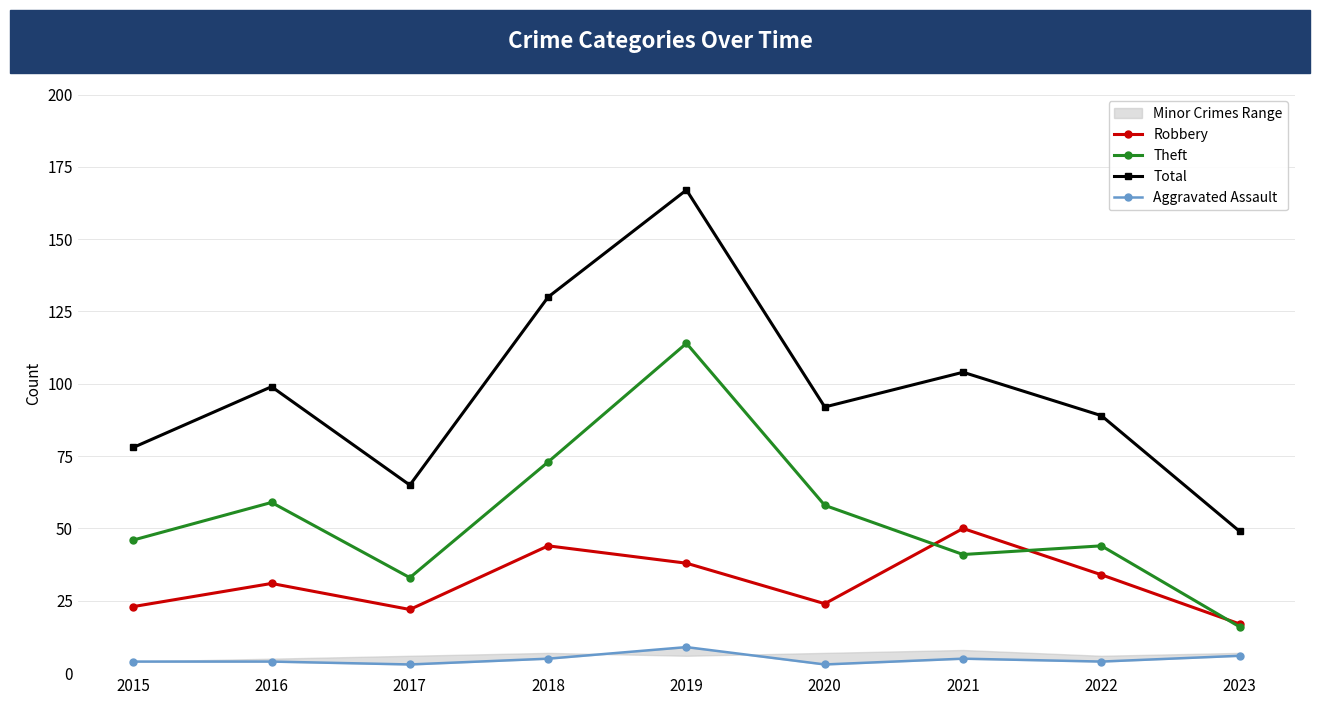

True or false: Theft has more than 2 interior local peaks.

True